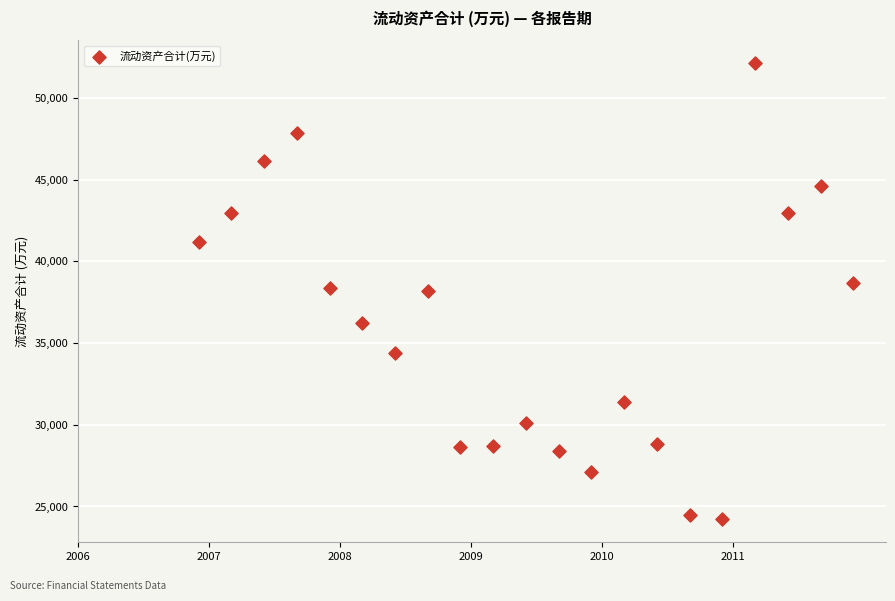

What is the range of Y values (max minus min)?

27924